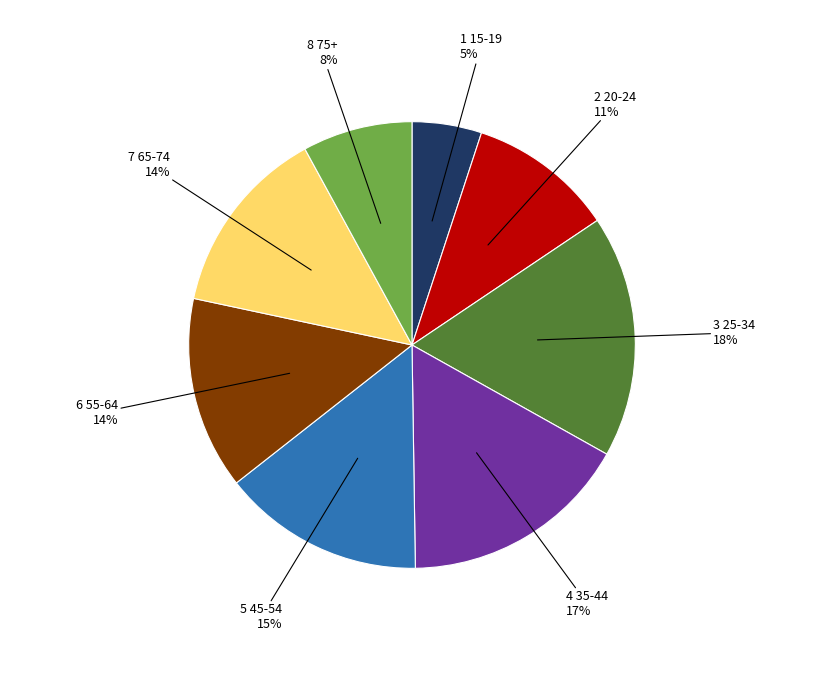

How many segments does this pie chart have?

8